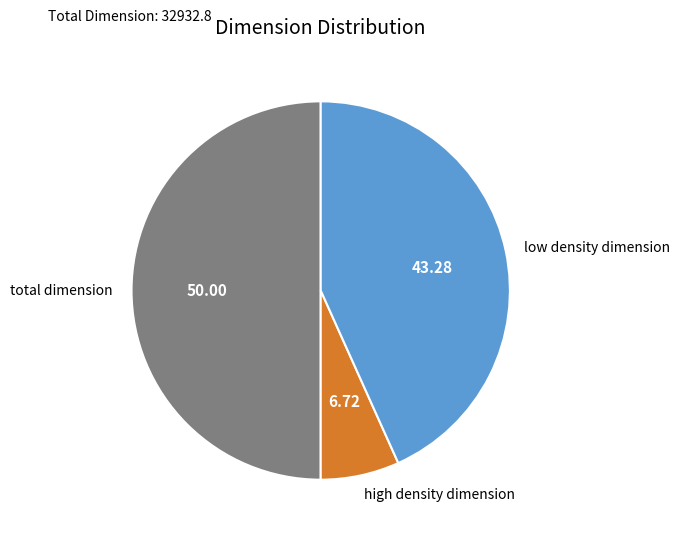

Which category has the biggest portion of the pie?

total dimension